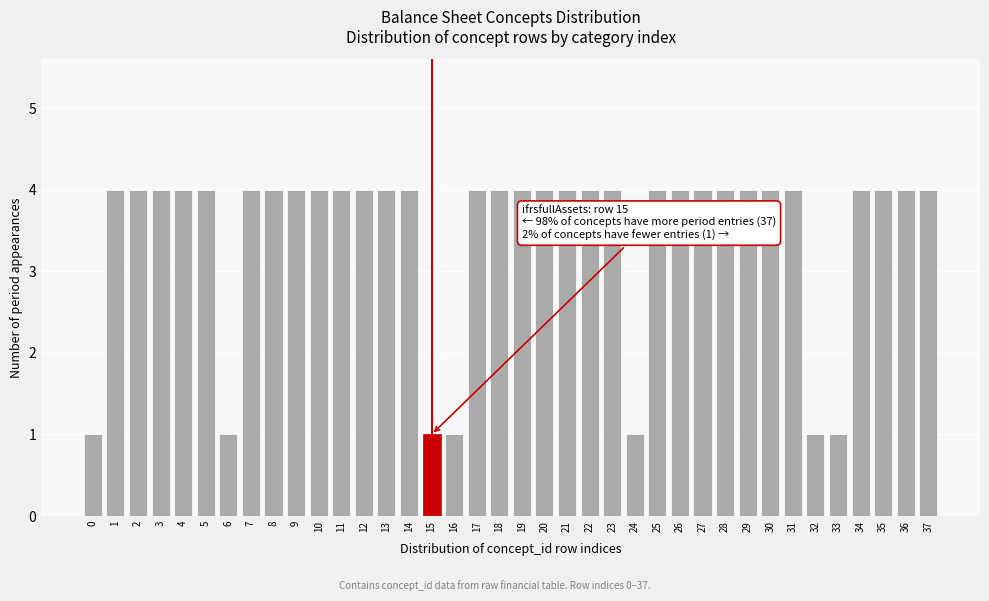

What is the maximum value shown in the chart?

4